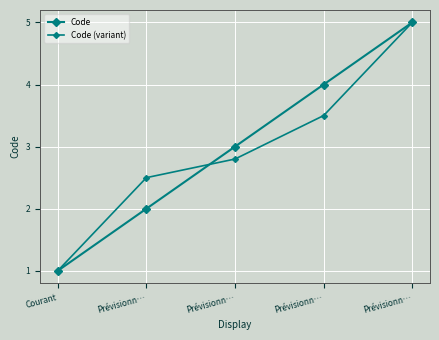

How many data points in Code are less than 3?

2